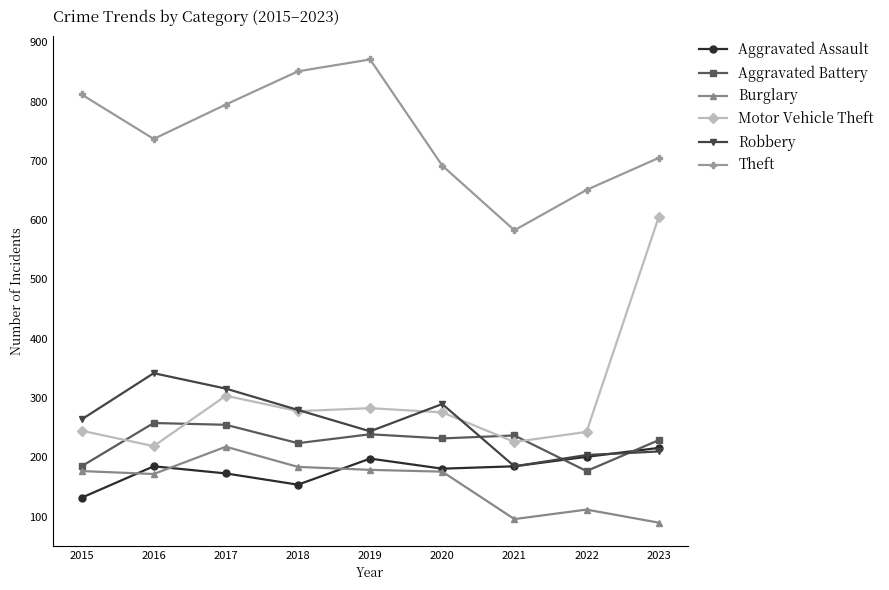

Which category has the highest value across all series?

2019